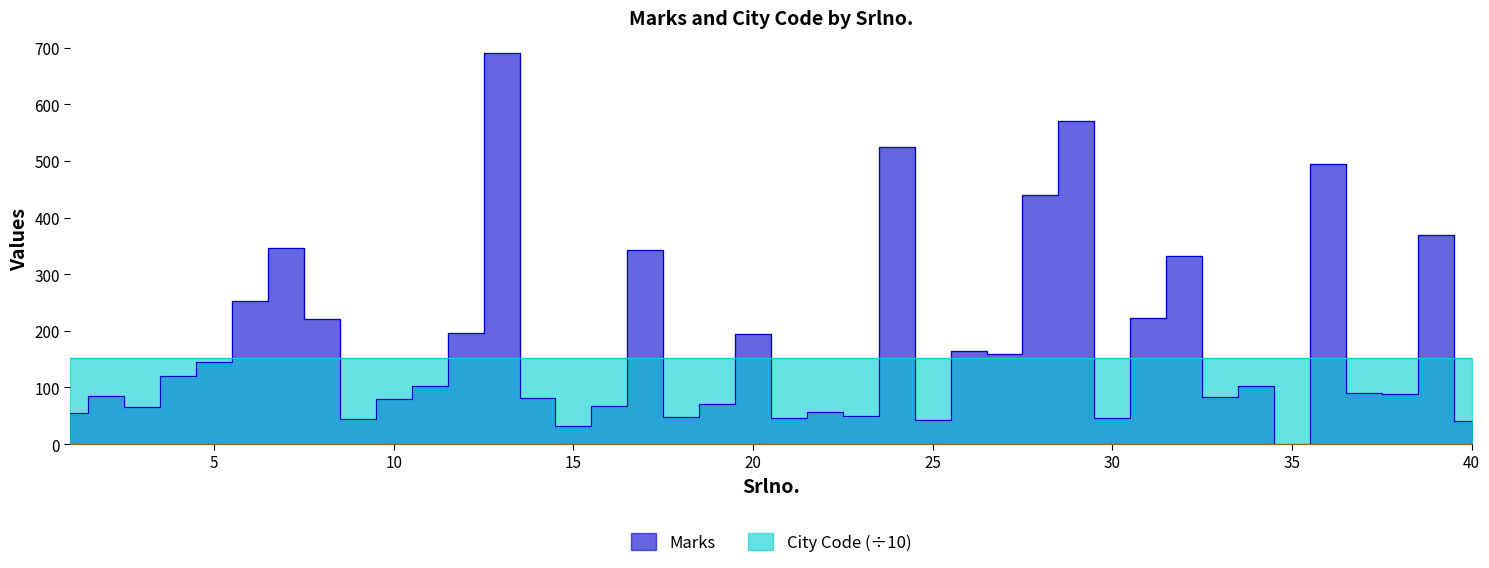

What is the sum of the values at 30 and 18?

93